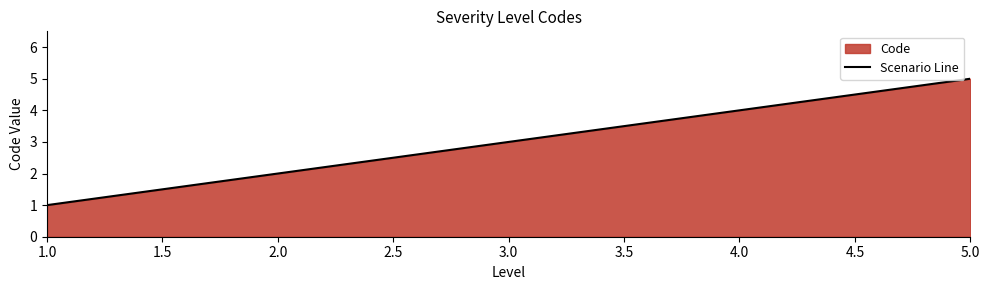

What is the minimum value shown in the chart?

1